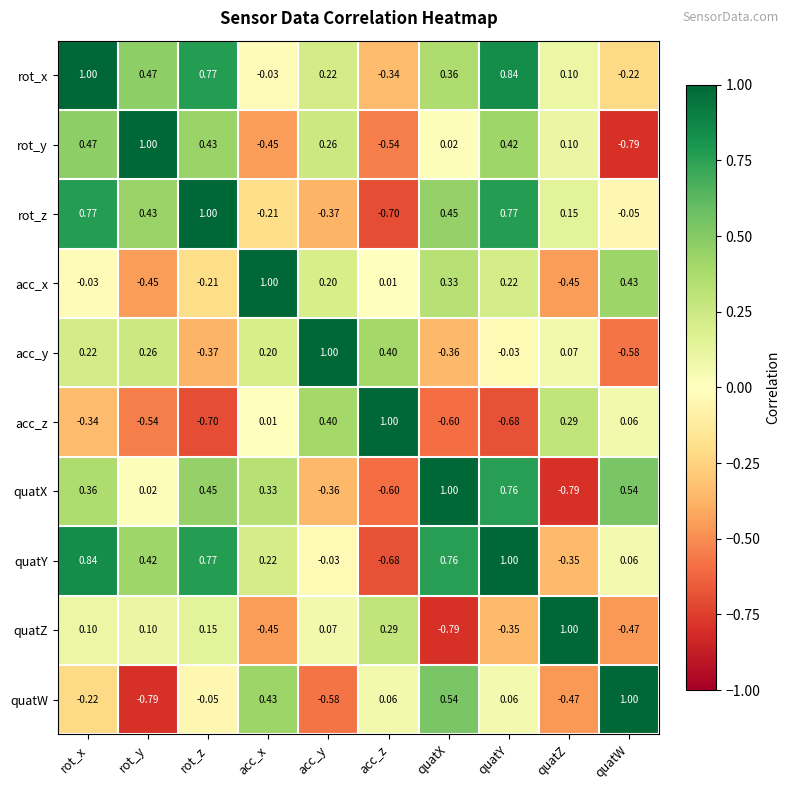

How many distinct data groups are displayed?

10